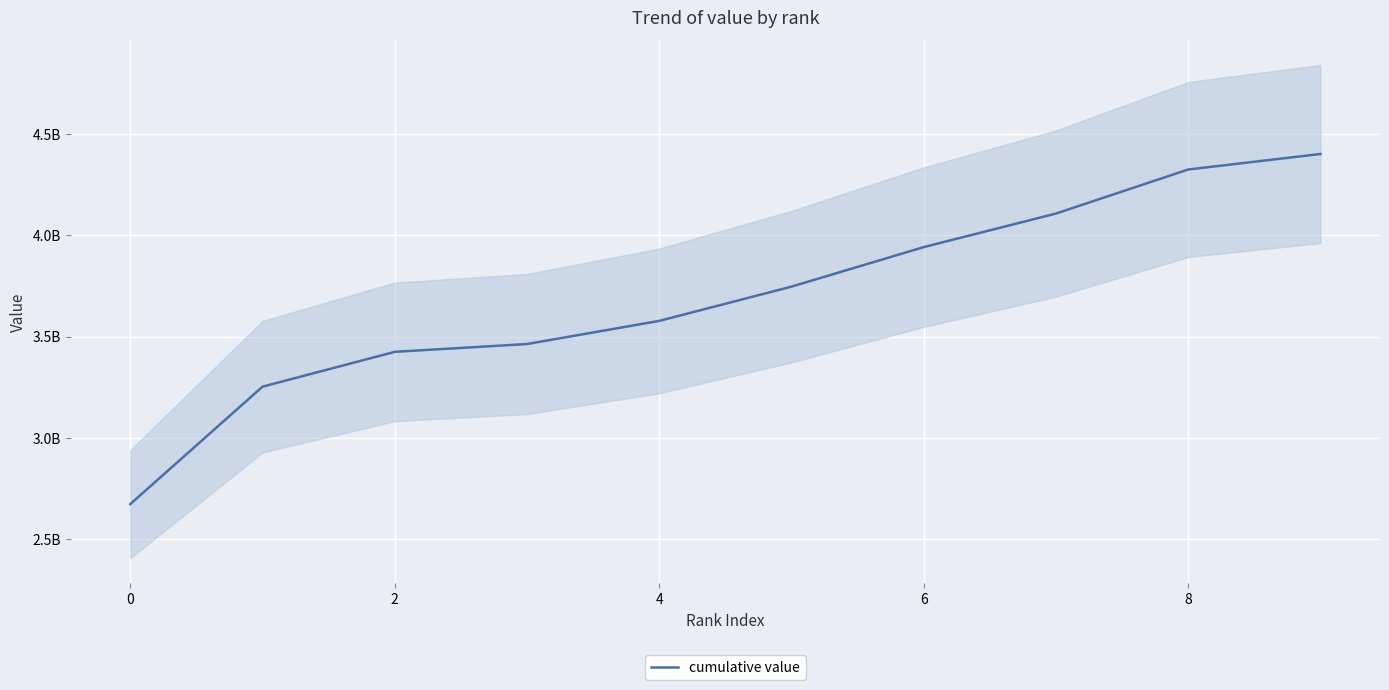

What is the sum of the values at 8 and 7?

8432927204.0